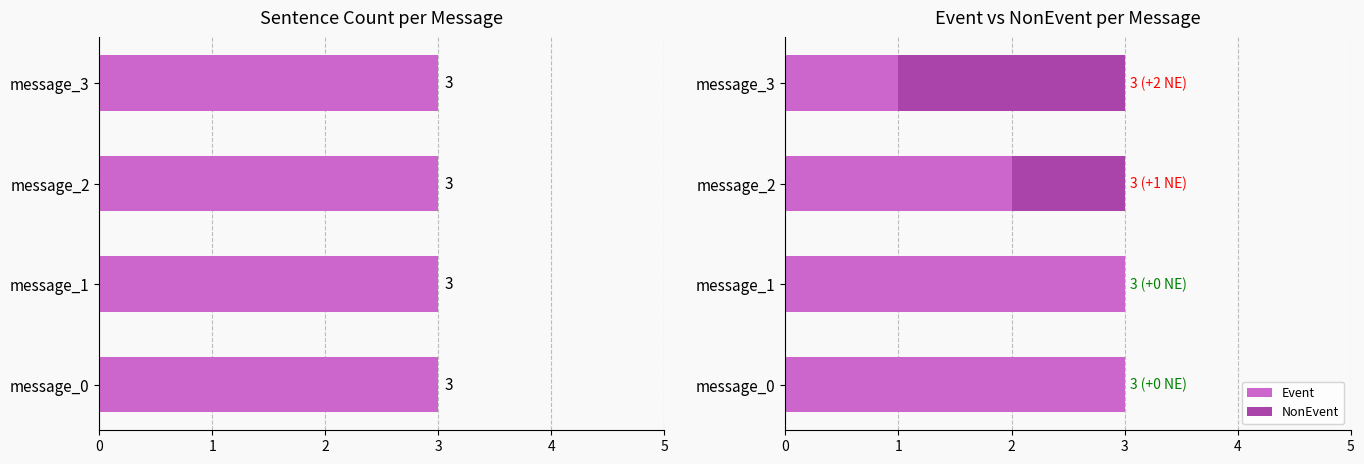

The Event series shows 1 at message_2. True or false?

False